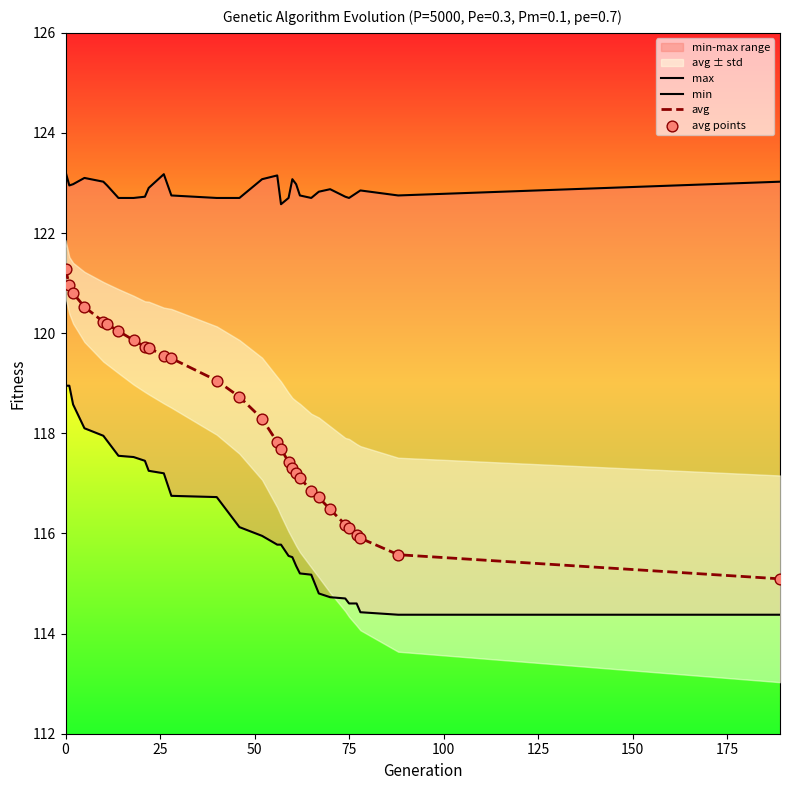

Which series reaches the minimum Y coordinate?

min